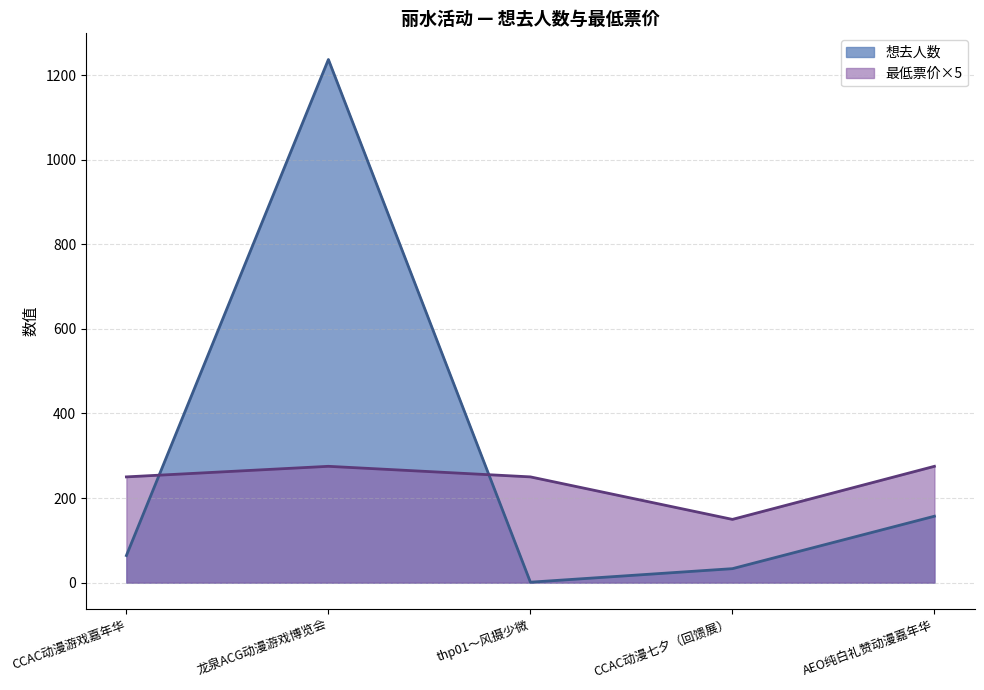

How many data points does each series have?

5